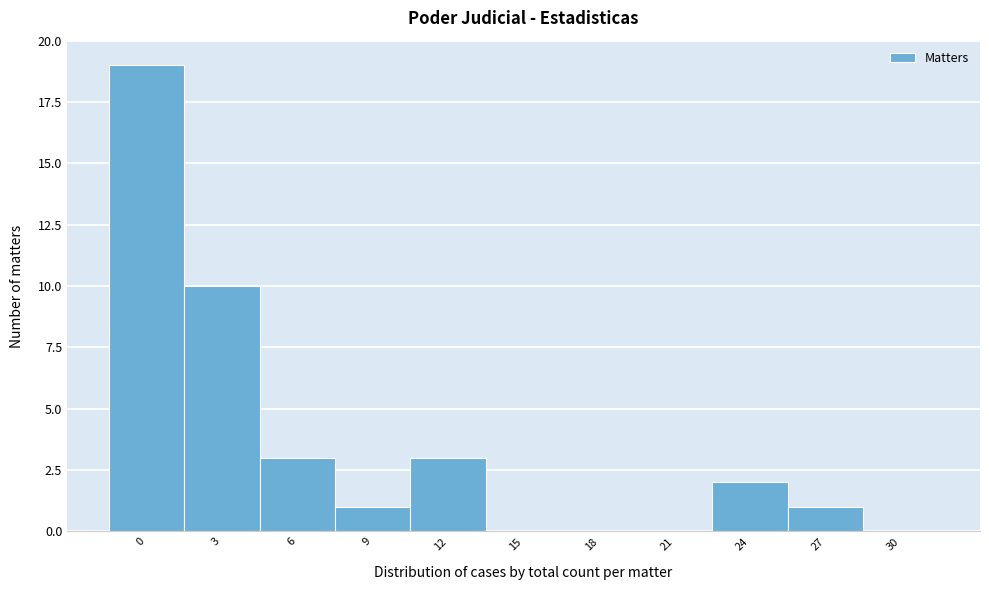

Reading right to left, list all the values displayed in this chart.

30=0	27=1	24=2	21=0	18=0	15=0	12=3	9=1	6=3	3=10	0=19